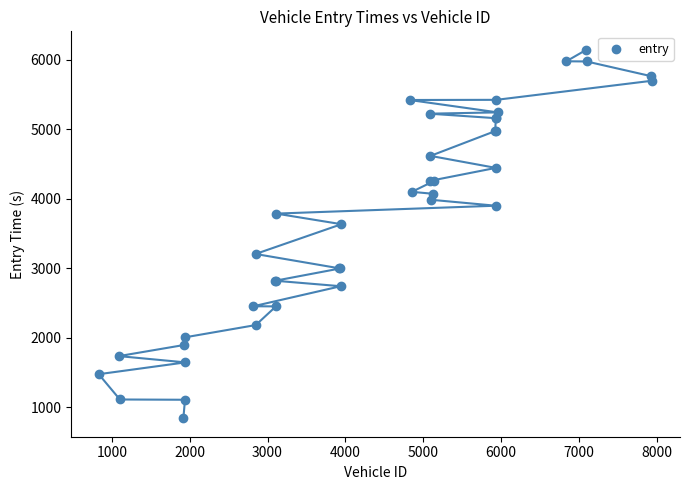

What Y value in the scatter plot is closest to 3490?

3632.2